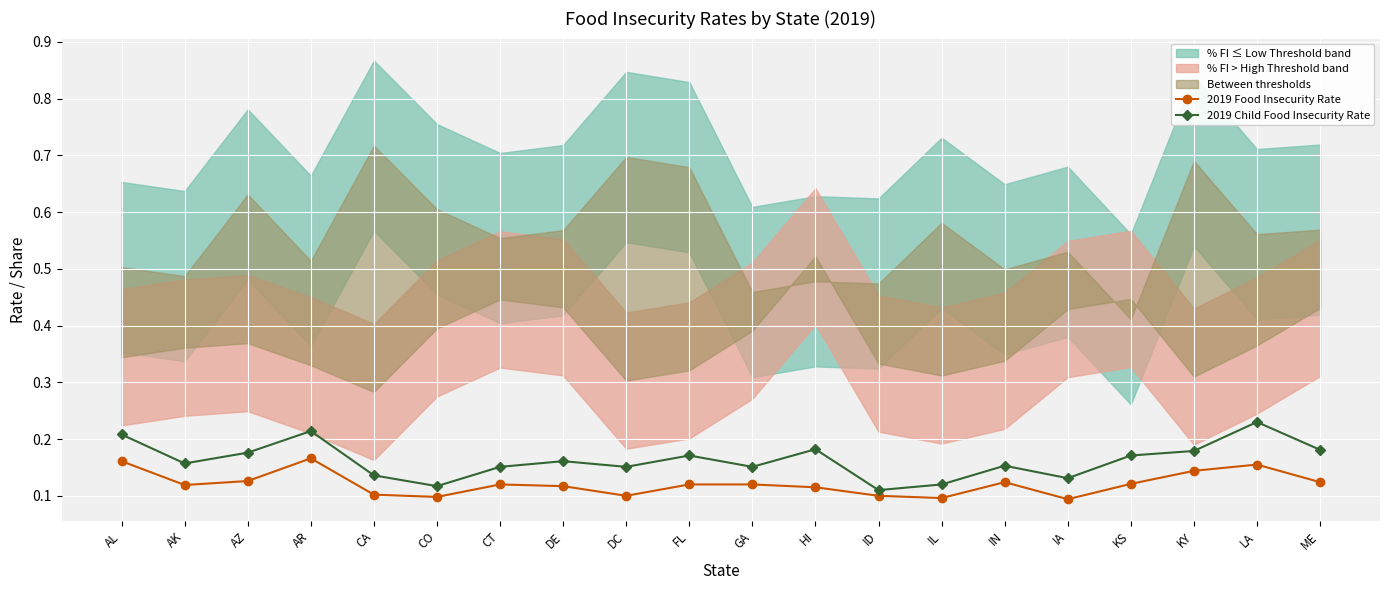

The value of 2019 Child Food Insecurity Rate at DC is 0.0. True or false?

False